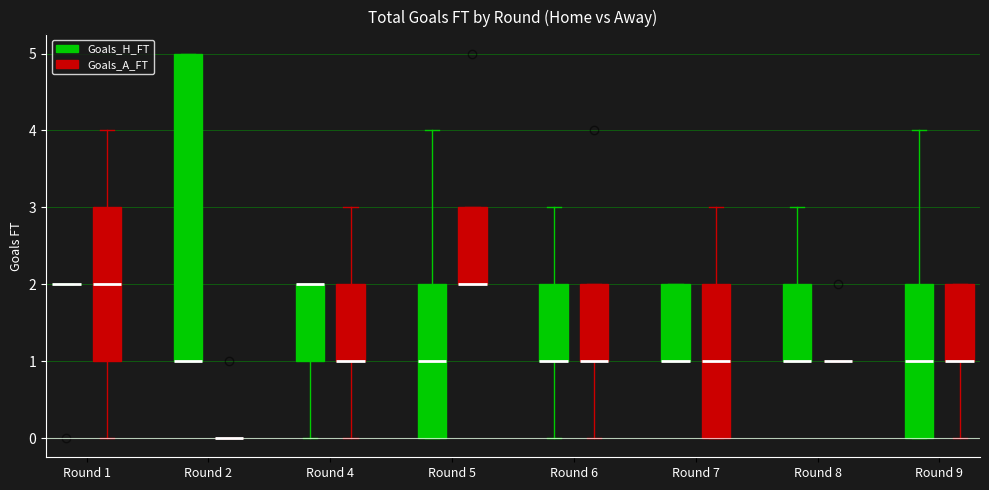

Which box is the tallest, from its lower edge to its upper edge?

Round 2 (Goals_H_FT)